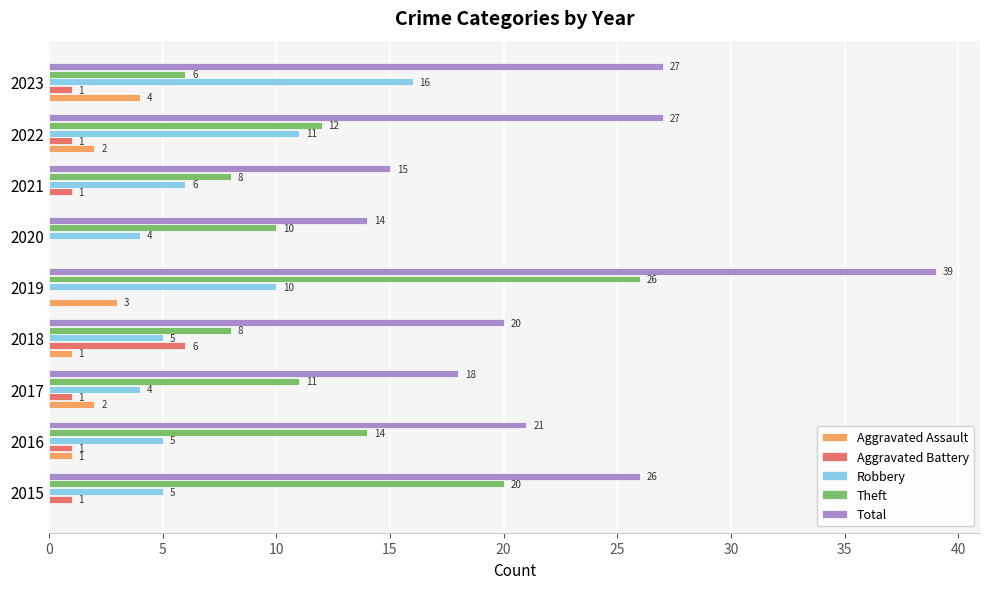

The value of Robbery at 2018 is 5. True or false?

True